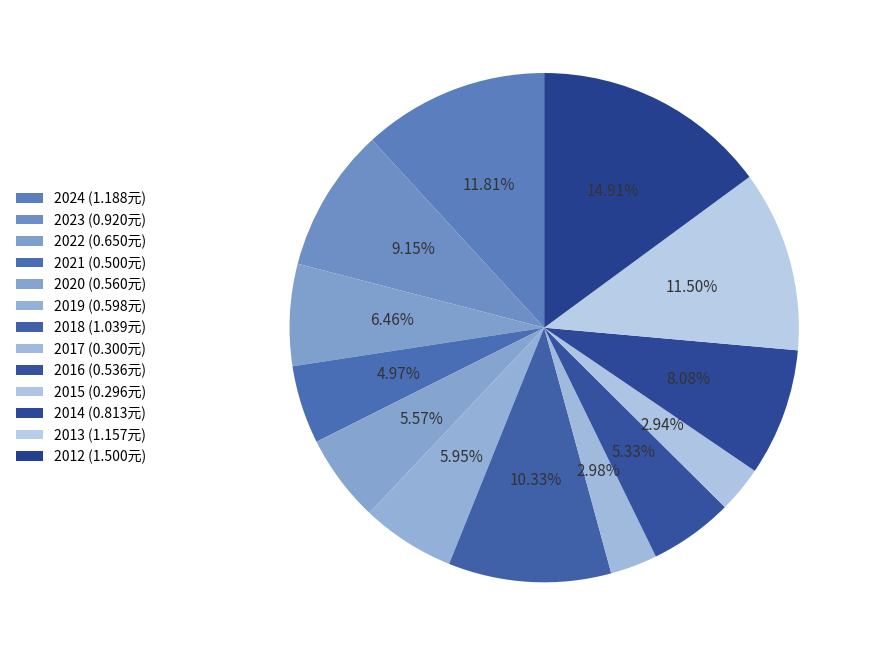

How many segments does this pie chart have?

13